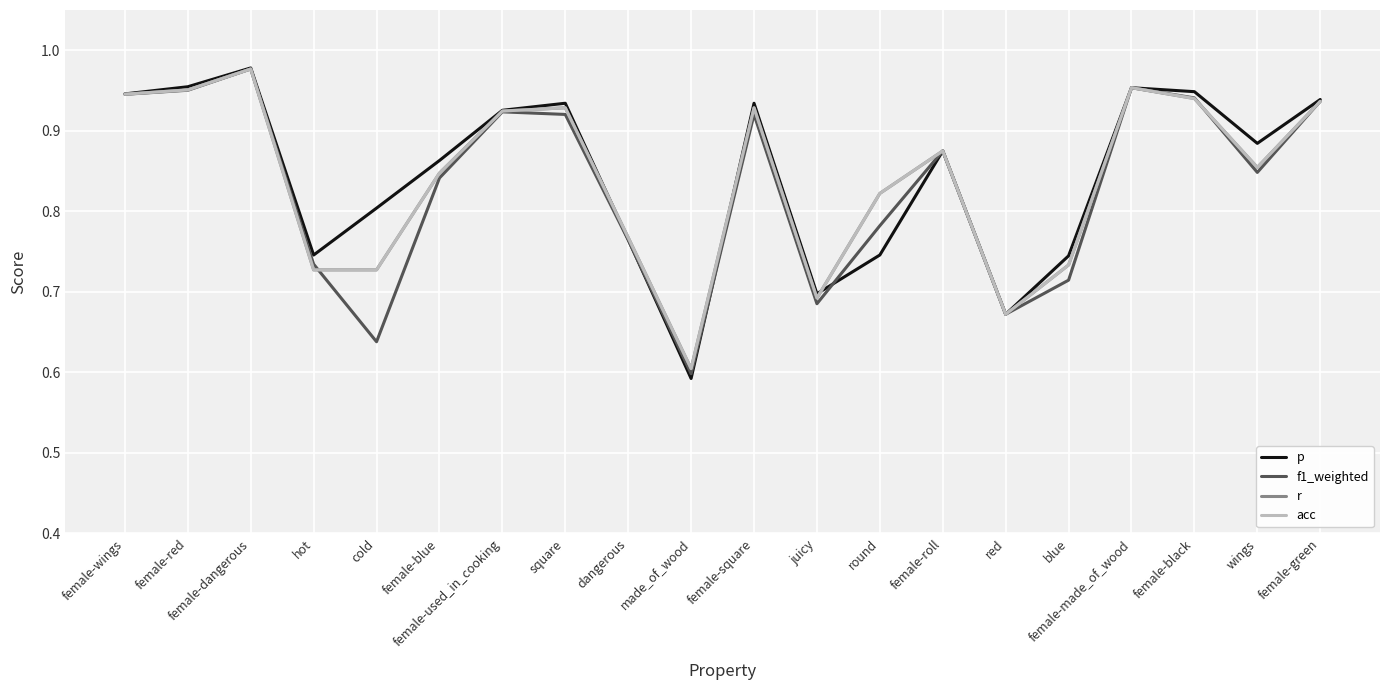

Reading left to right, what are all the values shown in this chart?

p: female-wings=0.9	female-red=1.0	female-dangerous=1.0	hot=0.7	cold=0.8	female-blue=0.9	female-used_in_cooking=0.9	square=0.9	dangerous=0.8	made_of_wood=0.6	female-square=0.9	juicy=0.7	round=0.7	female-roll=0.9	red=0.7	blue=0.7	female-made_of_wood=1.0	female-black=0.9	wings=0.9	female-green=0.9
f1_weighted: female-wings=0.9	female-red=1.0	female-dangerous=1.0	hot=0.7	cold=0.6	female-blue=0.8	female-used_in_cooking=0.9	square=0.9	dangerous=0.8	made_of_wood=0.6	female-square=0.9	juicy=0.7	round=0.8	female-roll=0.9	red=0.7	blue=0.7	female-made_of_wood=1.0	female-black=0.9	wings=0.8	female-green=0.9
r: female-wings=0.9	female-red=1.0	female-dangerous=1.0	hot=0.7	cold=0.7	female-blue=0.8	female-used_in_cooking=0.9	square=0.9	dangerous=0.8	made_of_wood=0.6	female-square=0.9	juicy=0.7	round=0.8	female-roll=0.9	red=0.7	blue=0.7	female-made_of_wood=1.0	female-black=0.9	wings=0.9	female-green=0.9
acc: female-wings=0.9	female-red=1.0	female-dangerous=1.0	hot=0.7	cold=0.7	female-blue=0.8	female-used_in_cooking=0.9	square=0.9	dangerous=0.8	made_of_wood=0.6	female-square=0.9	juicy=0.7	round=0.8	female-roll=0.9	red=0.7	blue=0.7	female-made_of_wood=1.0	female-black=0.9	wings=0.9	female-green=0.9